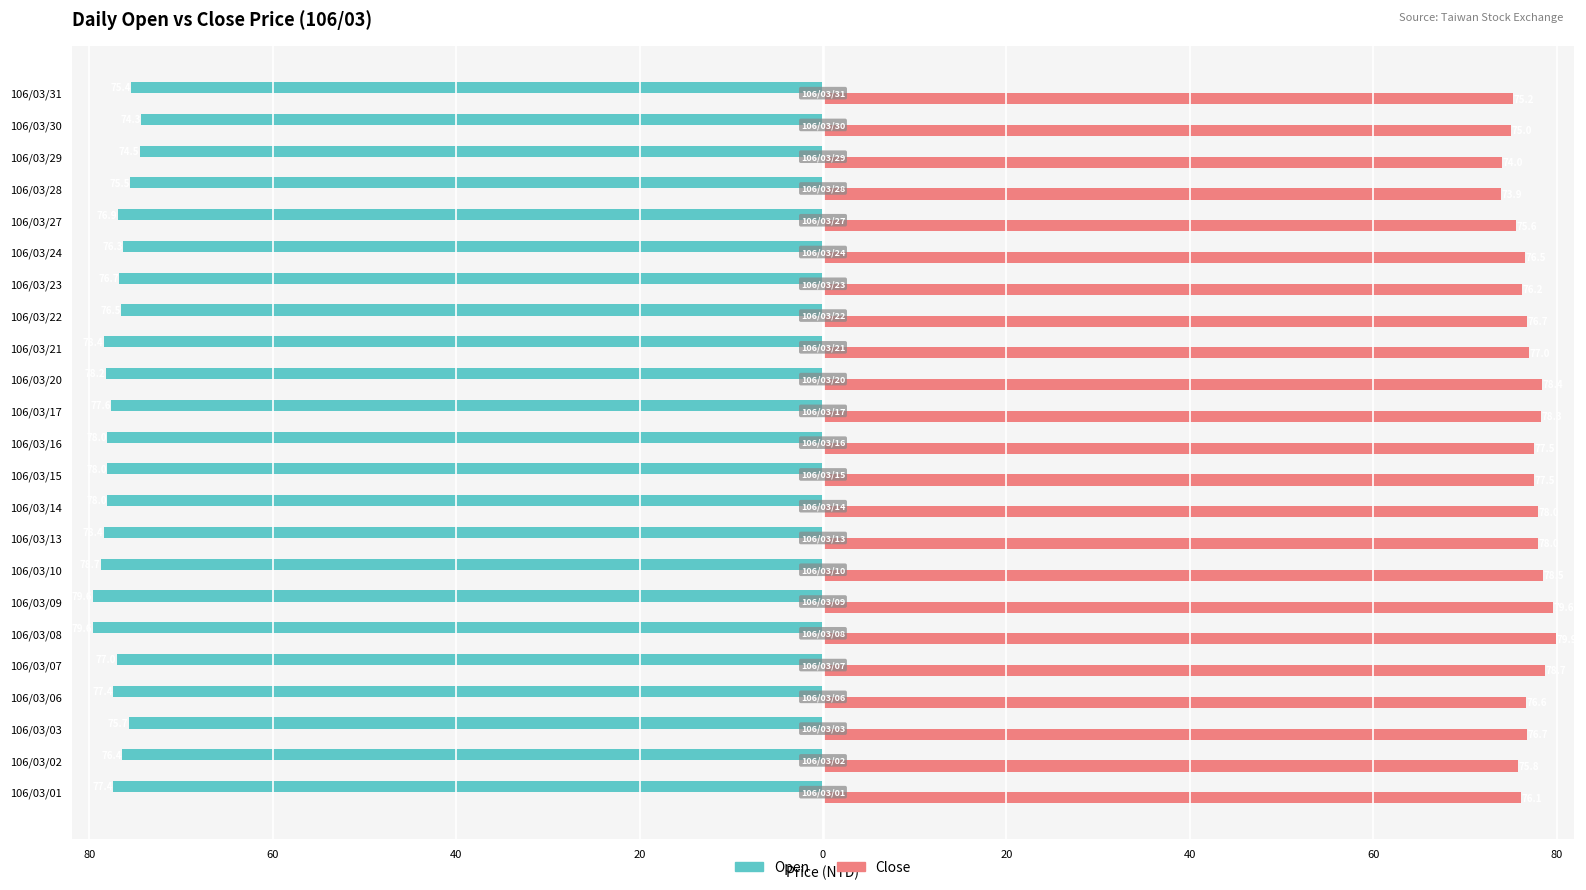

What are all the series names shown in the legend?

Open, Close